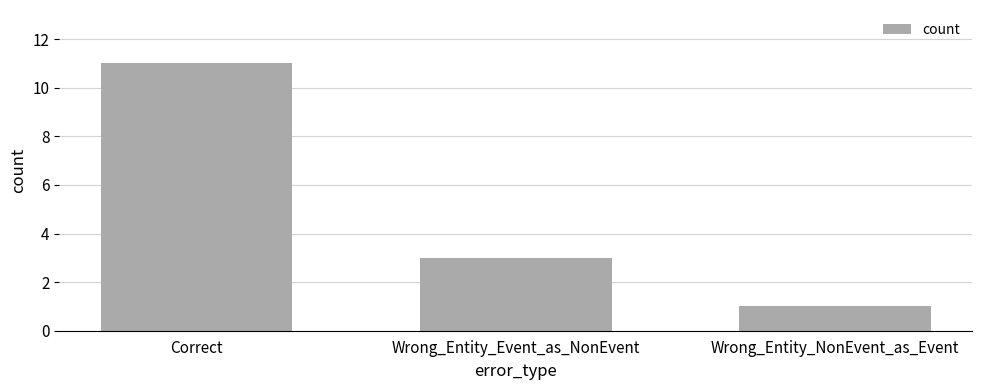

What is the label of the 2nd bar from the left?

Wrong_Entity_Event_as_NonEvent